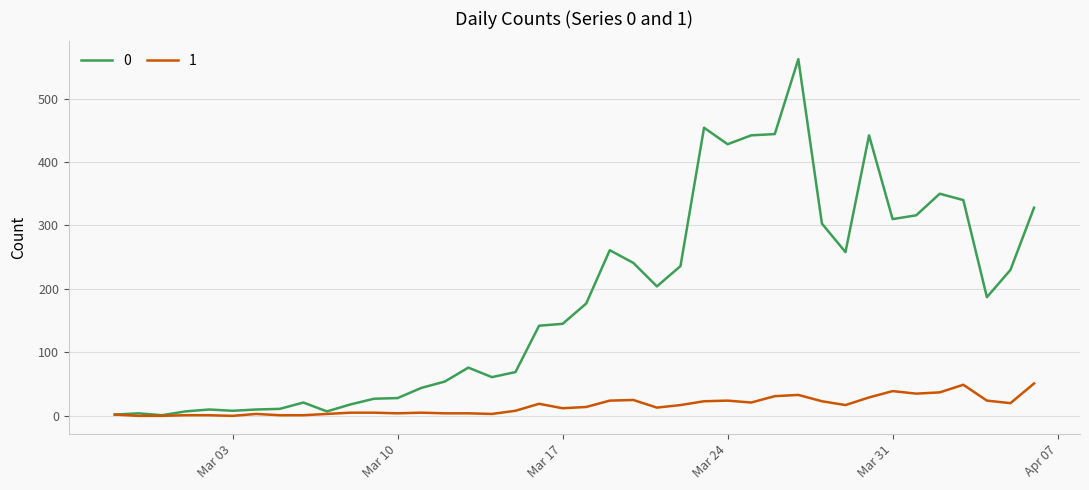

Rank the series by their maximum value, from lowest to highest.

1, 0